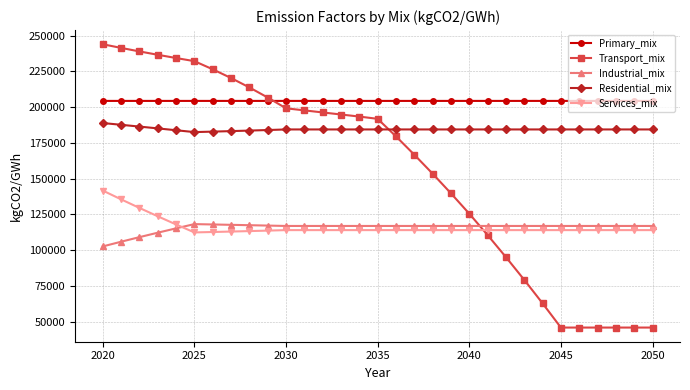

How many data points does each series have?

31